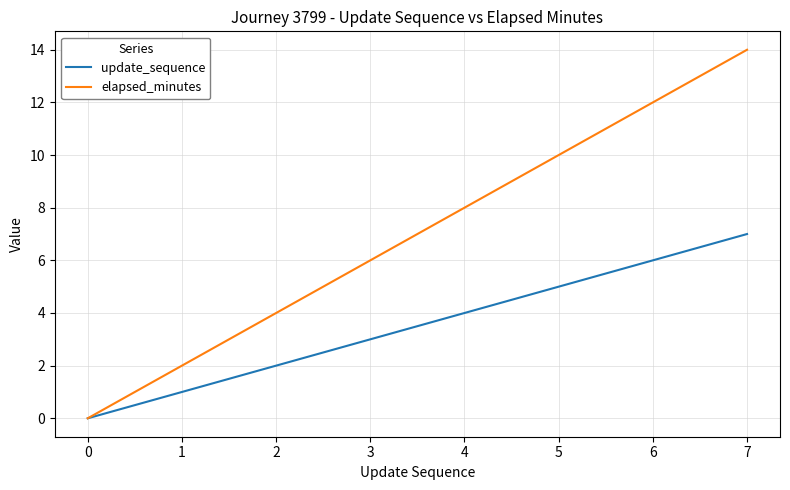

Which series has the largest total across all categories?

elapsed_minutes